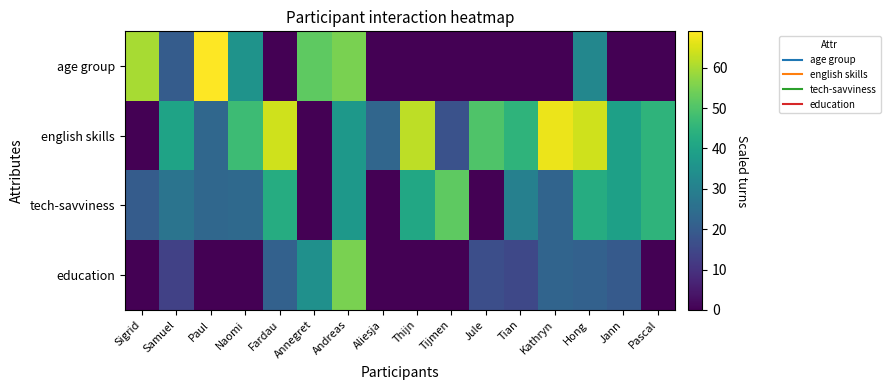

Which has a higher value, Andreas or Pascal?

Andreas